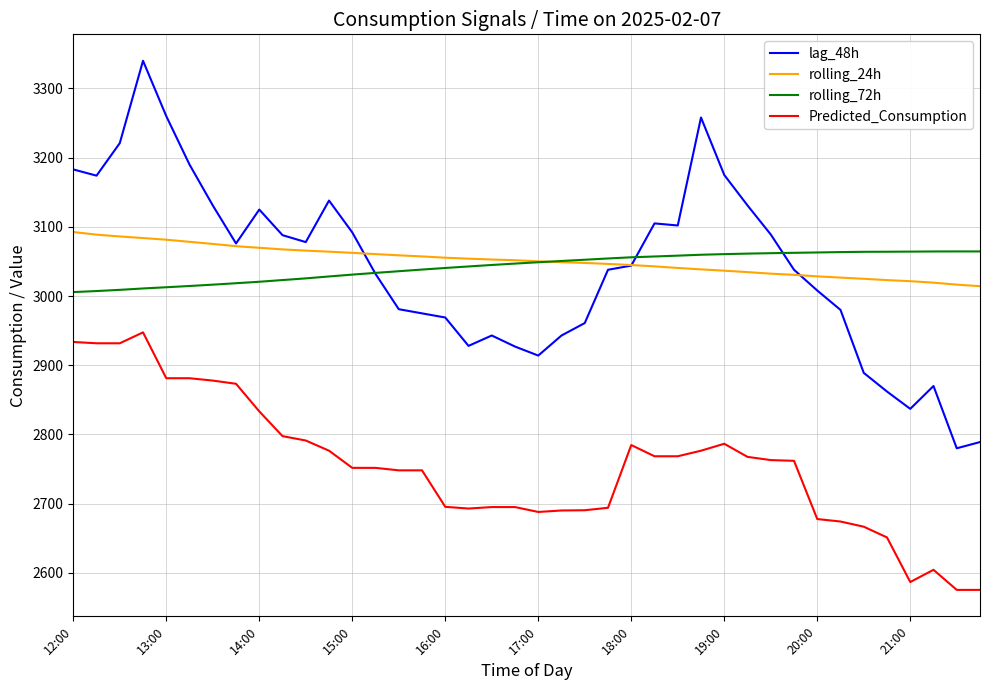

Which series has the largest range (max minus min)?

lag_48h